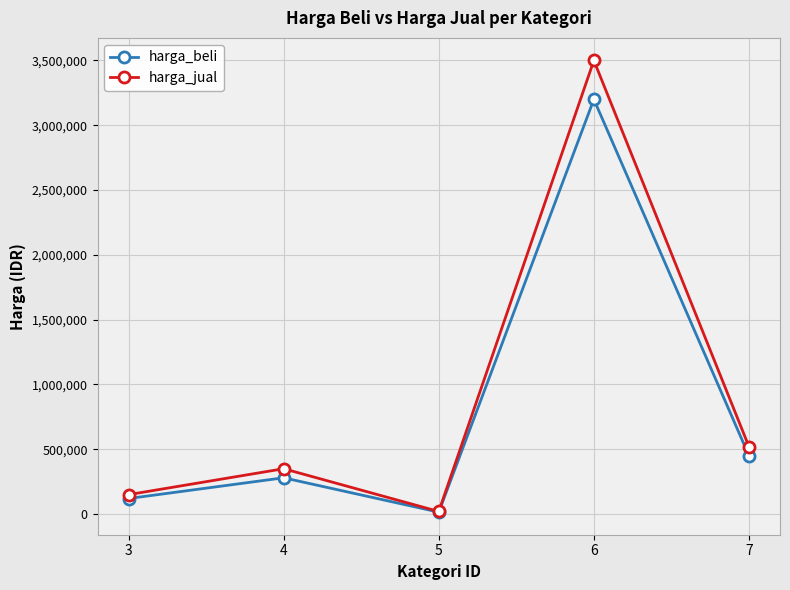

How many categories are shown in the chart?

5